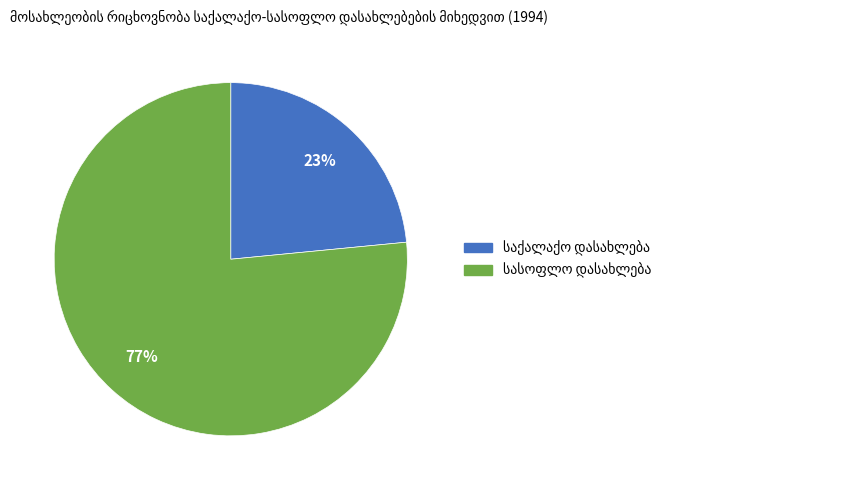

How many segments does this pie chart have?

2